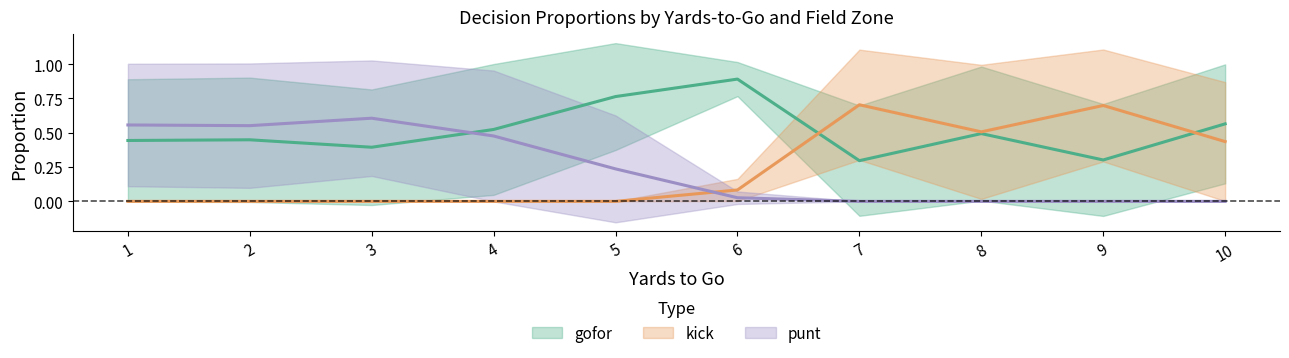

Does the chart have visible grid lines?

No